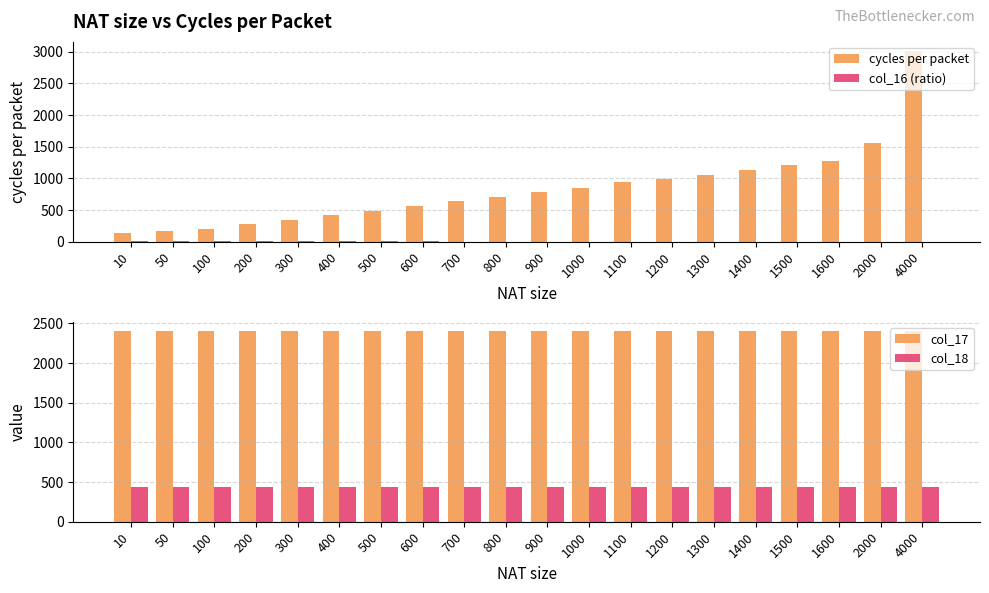

What is the spread (max minus min) of values at 100?

2388.4